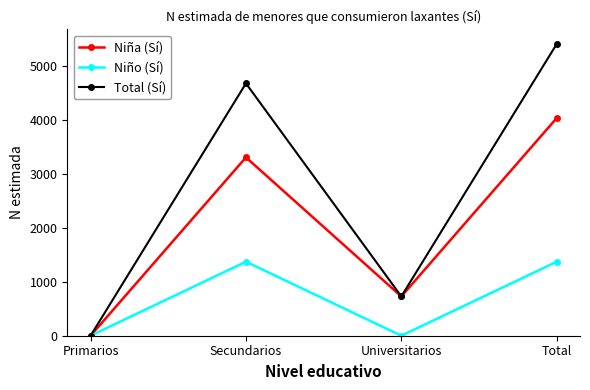

Is it true that Total (Sí) equals 4670 at Secundarios?

True